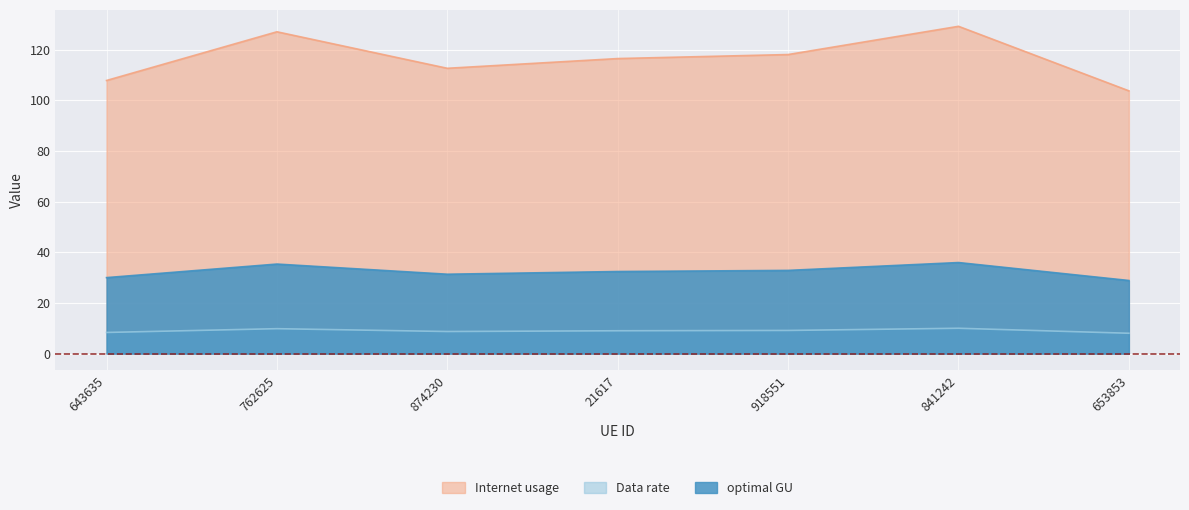

What is the lowest value of the Internet usage series?

103.8